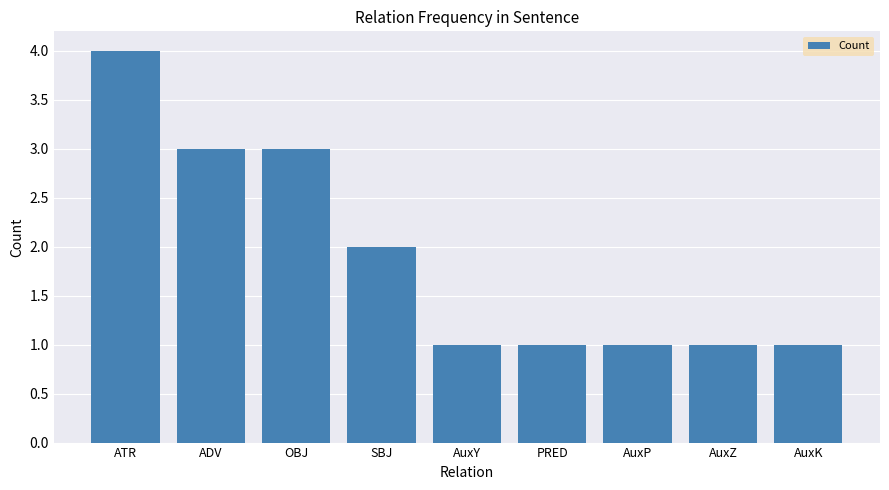

True or false: the data shows 2 at AuxK.

False